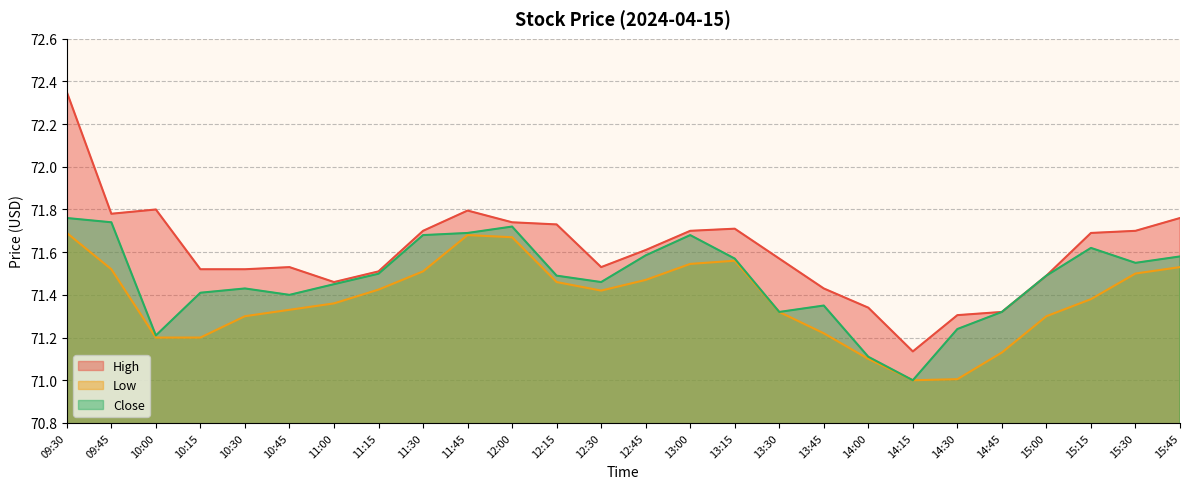

The value of Close at 10:15 is 71.4. True or false?

True